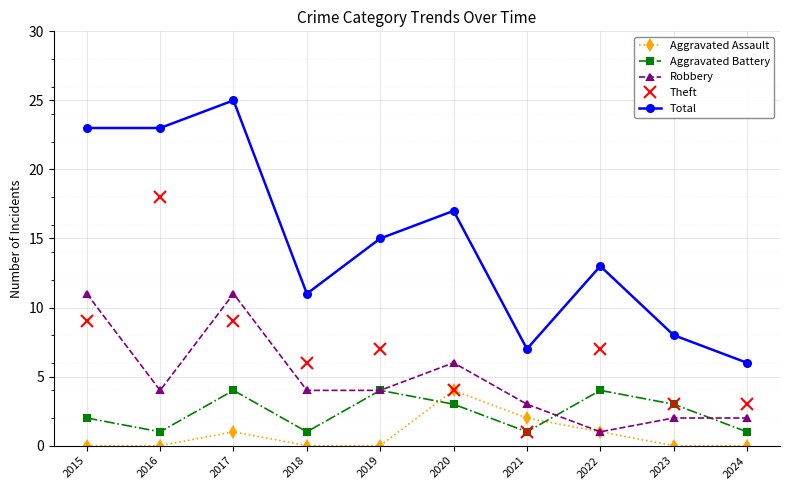

At which category does Aggravated Battery reach its first local peak?

2017